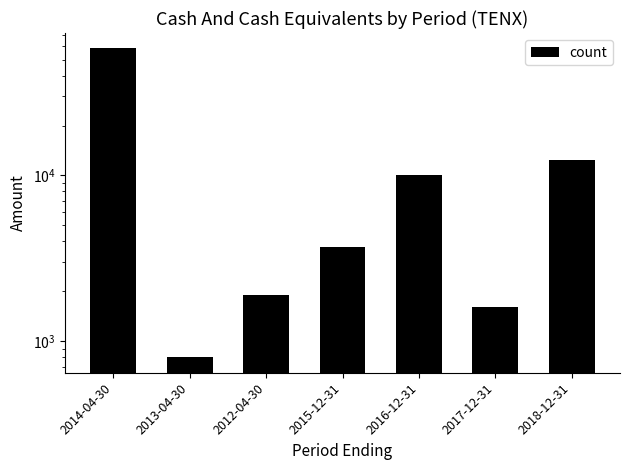

How many bars are there in total?

7